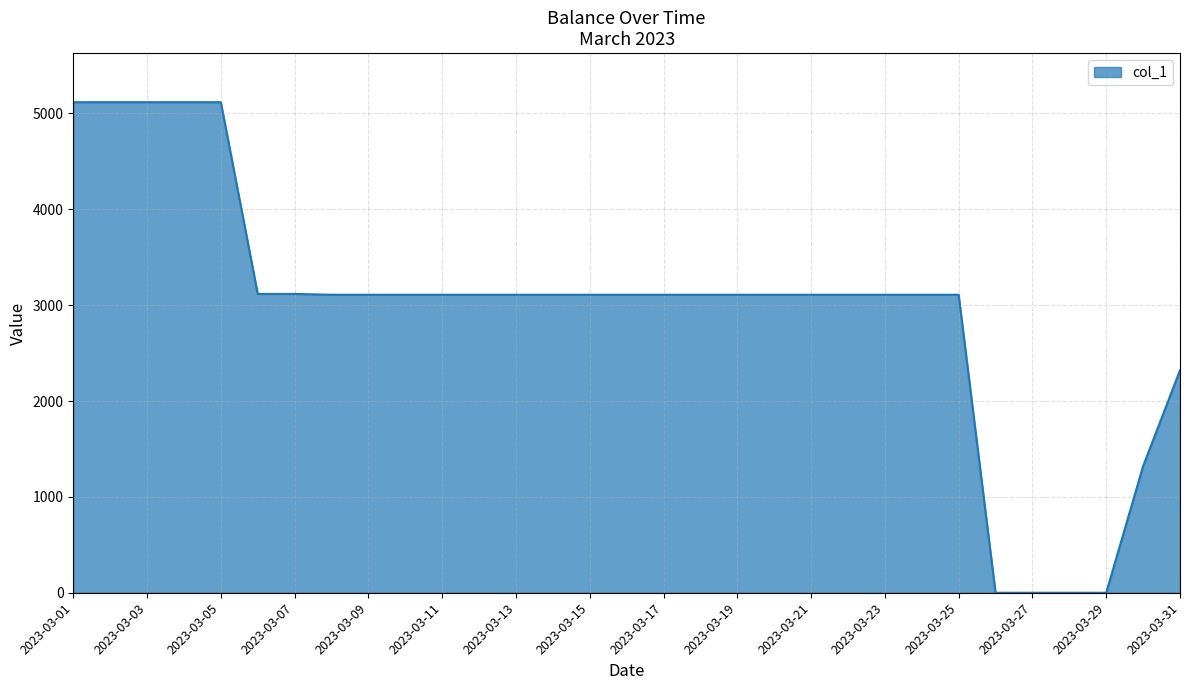

What is the difference between the maximum and minimum values?

5117.2